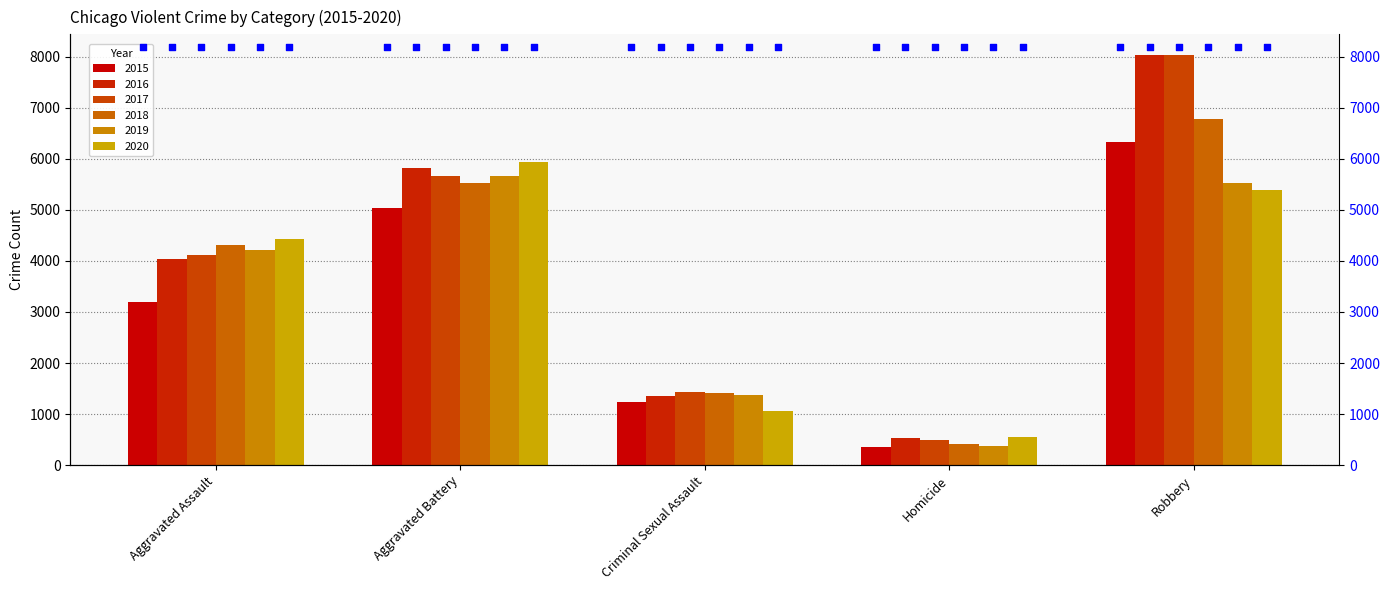

What is the total value across all series at Aggravated Assault?

24319